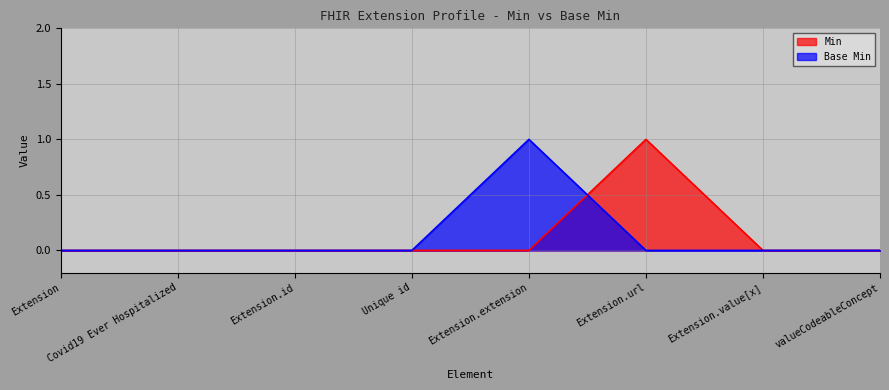

At Covid19 Ever Hospitalized, list the series in order from largest to smallest.

Min, Base Min